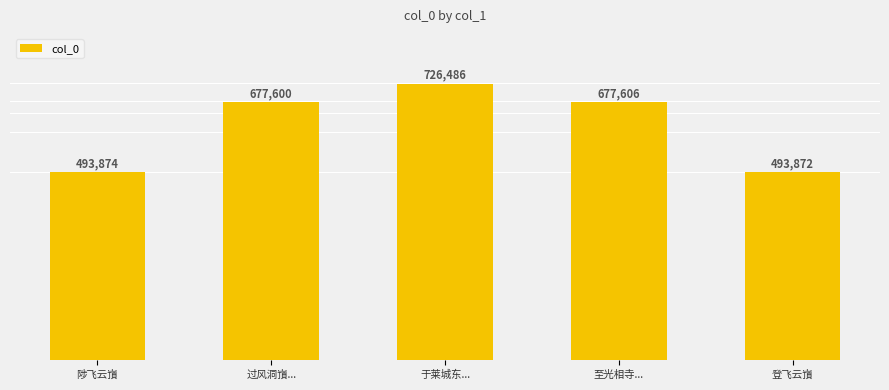

Reading left to right, list all the values displayed in this chart.

493874	677600	726486	677606	493872